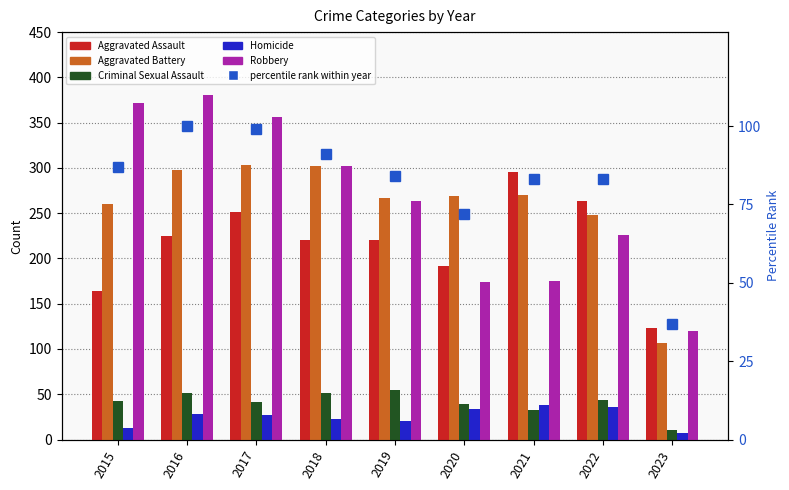

How many groups of bars are there?

9